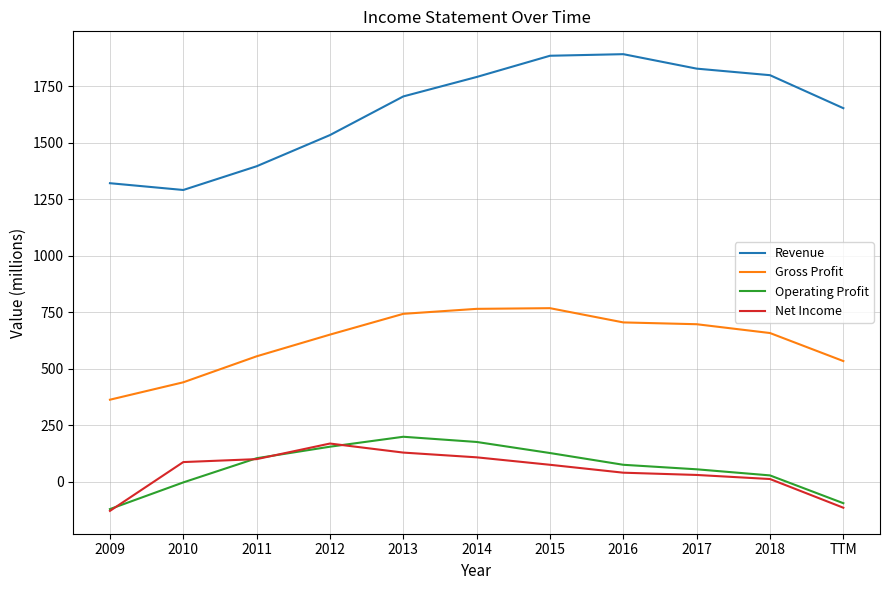

What is the difference between the highest and lowest values at 2012?

1379